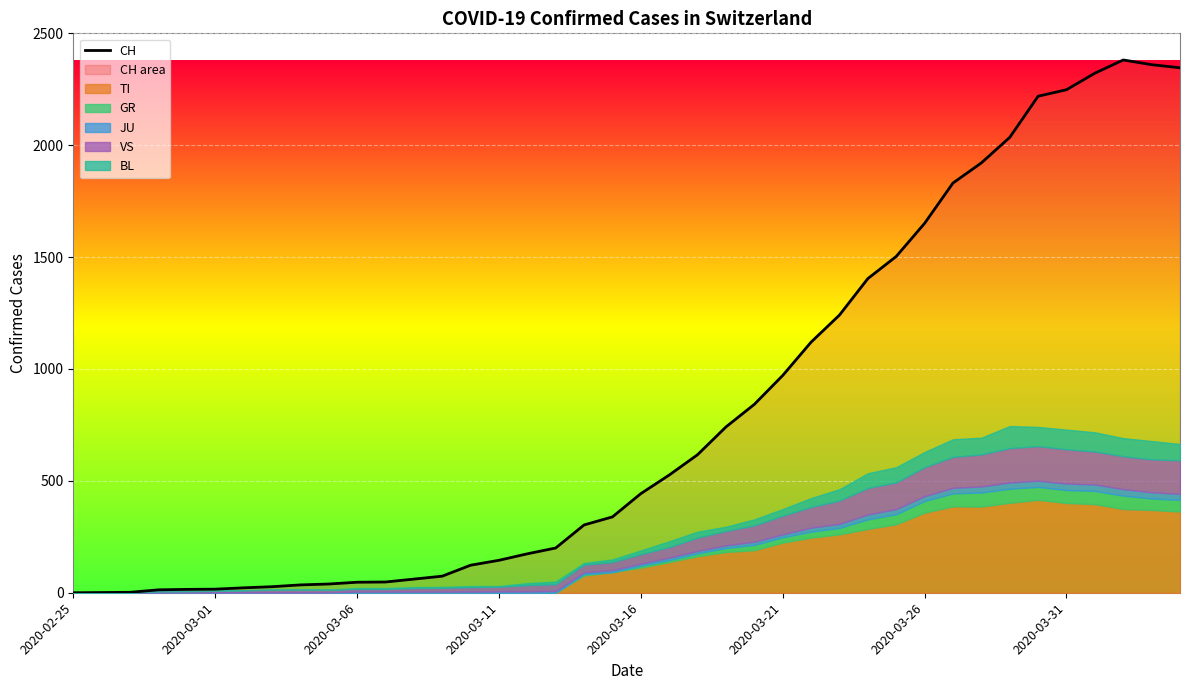

What is the ratio of the value at 19 to the value at 8?

9.7